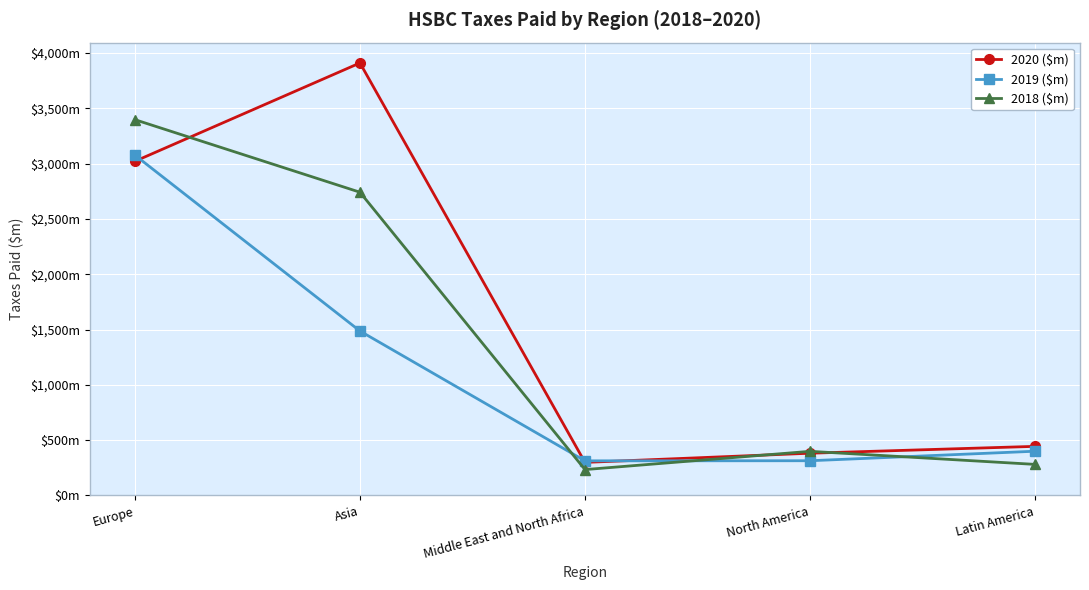

What is the value of the 2019 ($m) point at the 3rd from the left?

313